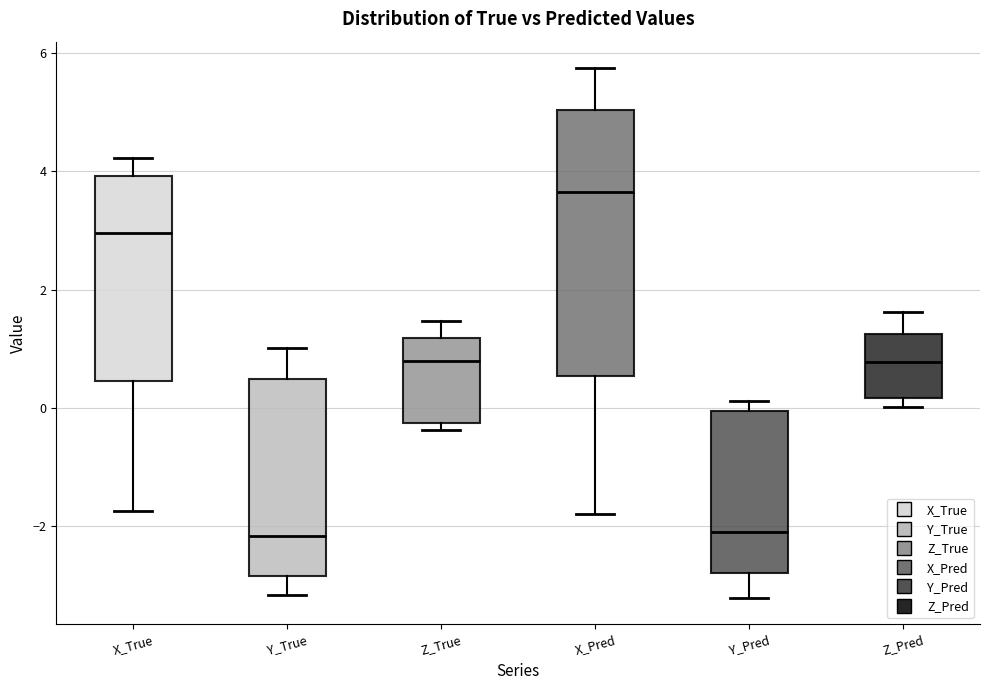

Reading left to right, read every box against the y-axis: the position of its median line, the range the box covers, and the ends of its whiskers. The values are not printed on the chart, so give them approximately, as read against the axis.

X_True: median 3.0, box 0.4 to 4.0, whiskers -1.8 to 4.2
Y_True: median -2.2, box -2.8 to 0.4, whiskers -3.2 to 1.0
Z_True: median 0.8, box -0.2 to 1.2, whiskers -0.4 to 1.4
X_Pred: median 3.6, box 0.6 to 5.0, whiskers -1.8 to 5.8
Y_Pred: median -2.0, box -2.8 to 0.0, whiskers -3.2 to 0.2
Z_Pred: median 0.8, box 0.2 to 1.2, whiskers 0.0 to 1.6